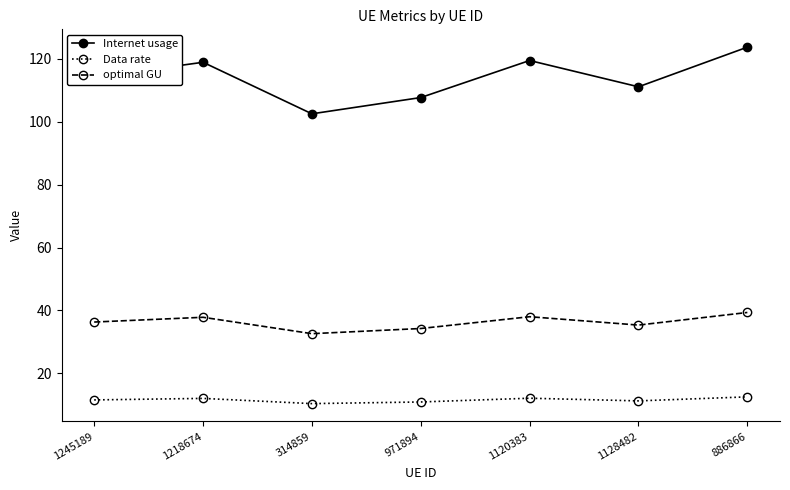

How many lines are shown in the chart?

3